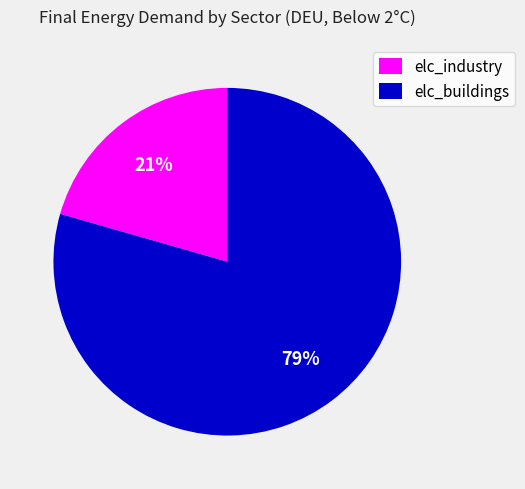

Which has a higher value, elc_industry or elc_buildings?

elc_buildings